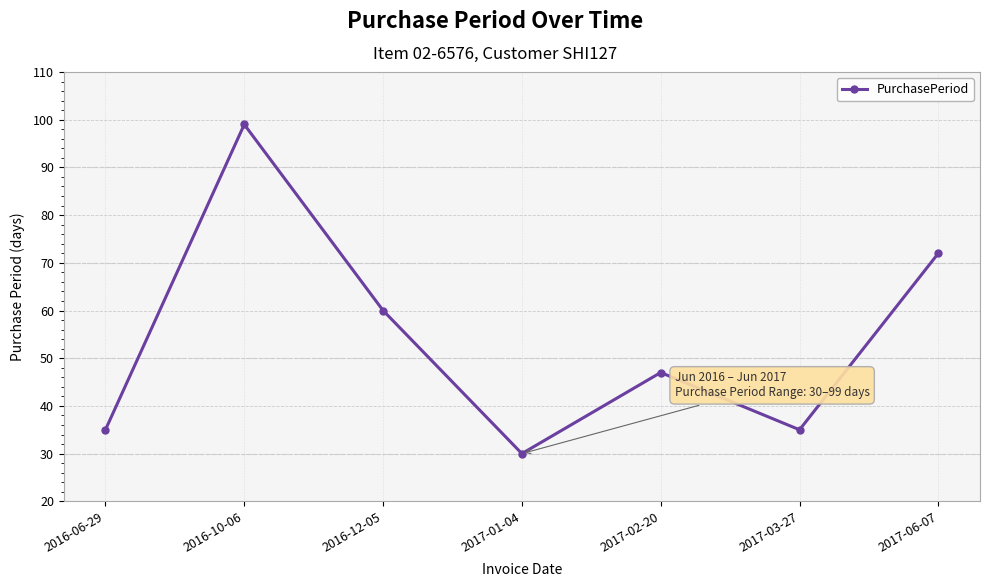

True or false: the data shows 72 at 2017-06-07.

True